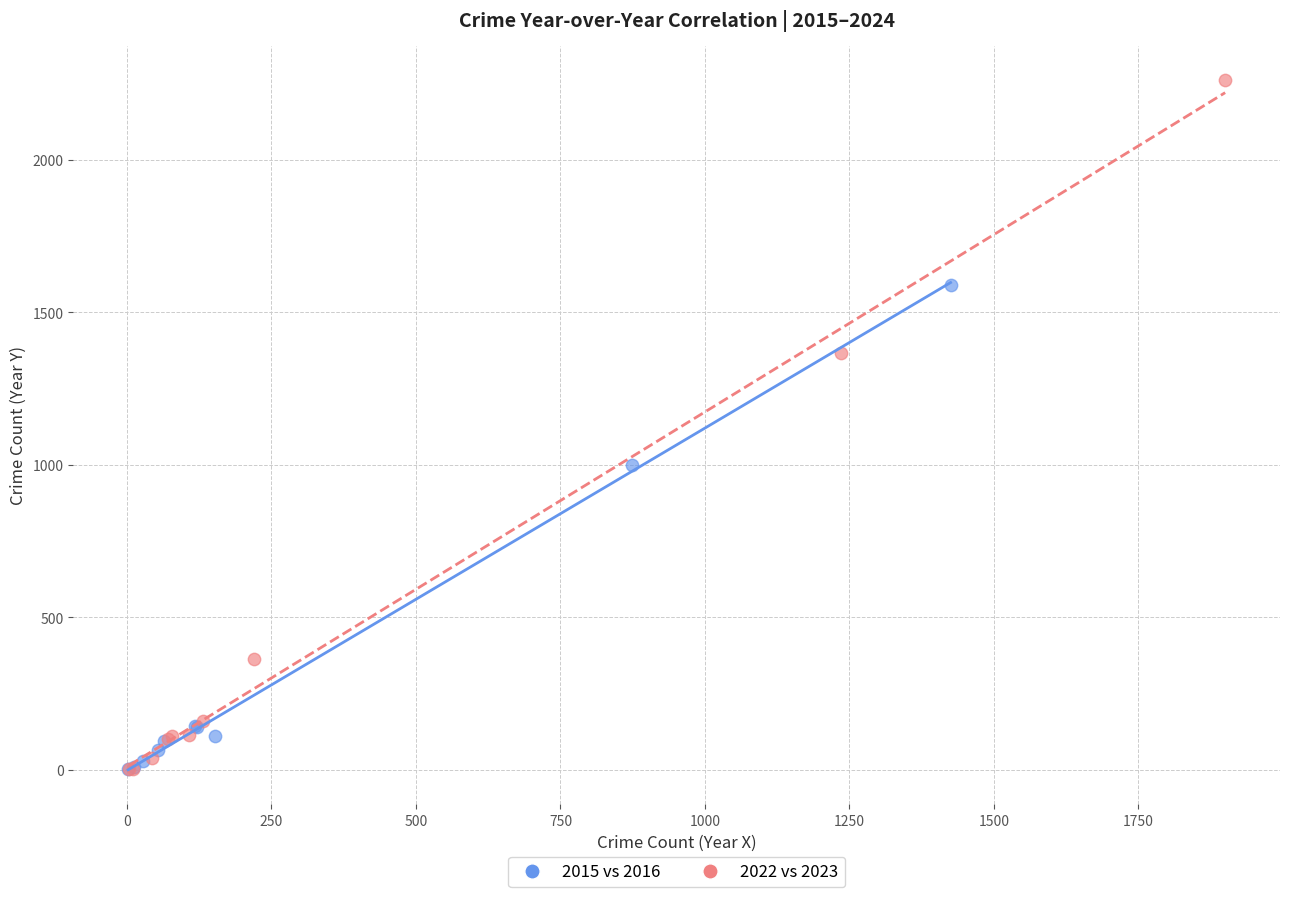

Which series has the widest spread of Y values?

2022 vs 2023